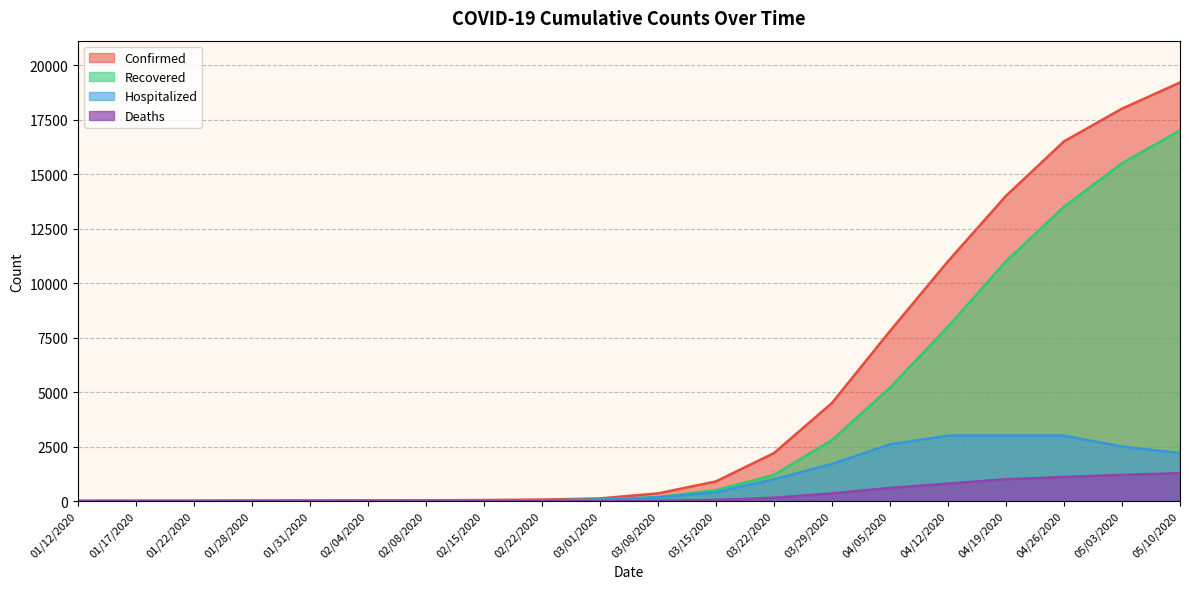

How many data points does each series have?

20